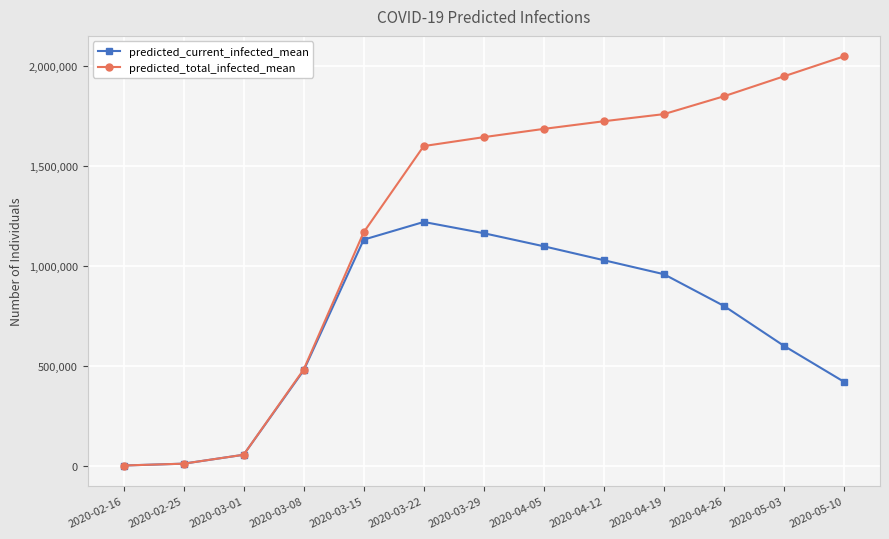

What position from the left is 2020-04-12?

9